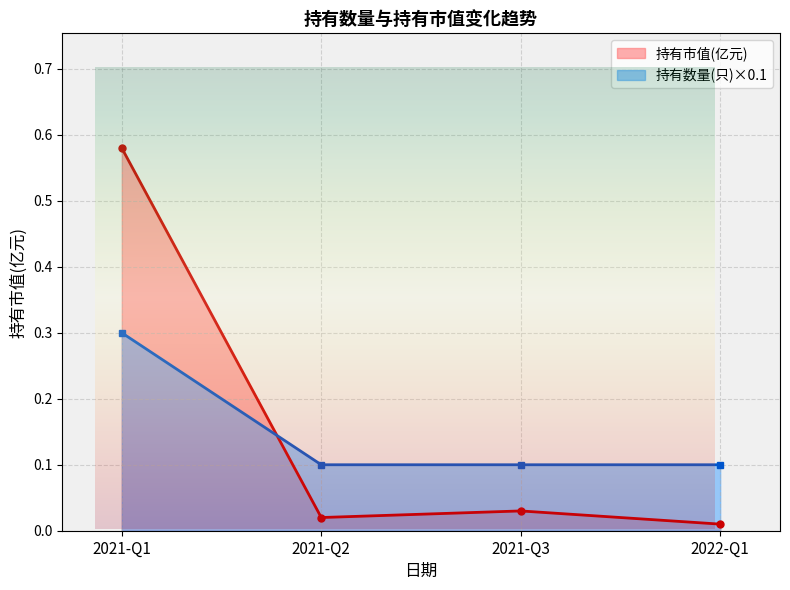

What position from the left is 2022-Q1?

4